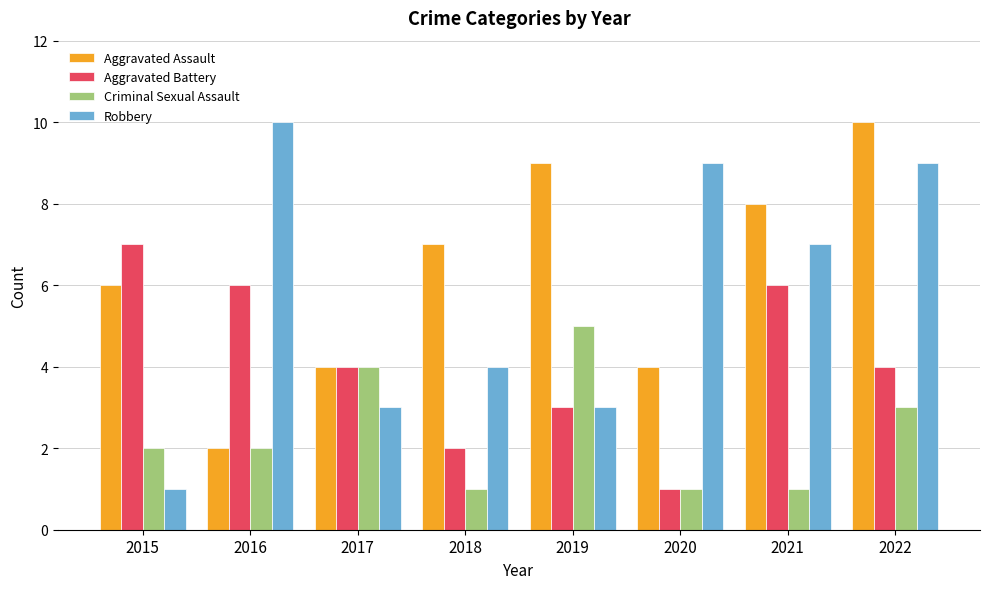

At how many categories does at least one series exceed 2?

8